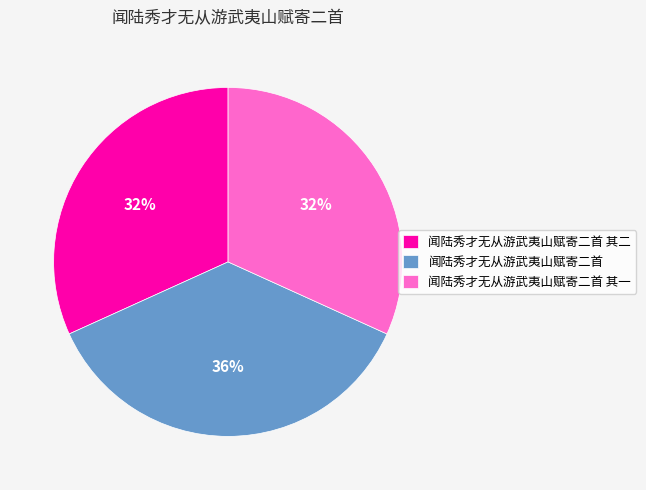

Combined, do 闻陆秀才无从游武夷山赋寄二首 and 闻陆秀才无从游武夷山赋寄二首 其二 account for over 50%?

Yes